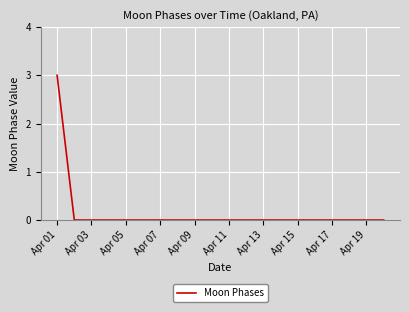

What is the maximum value shown in the chart?

3